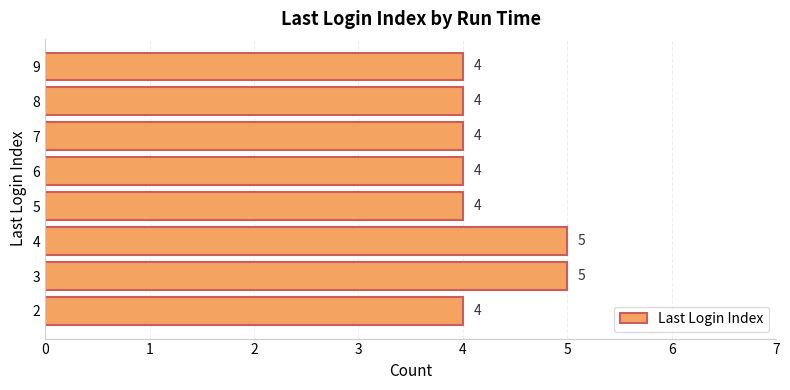

True or false: the data shows 5 at 3.

True